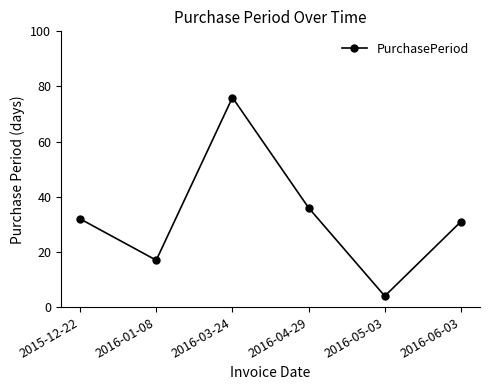

Which label corresponds to the smallest value in the chart?

2016-05-03